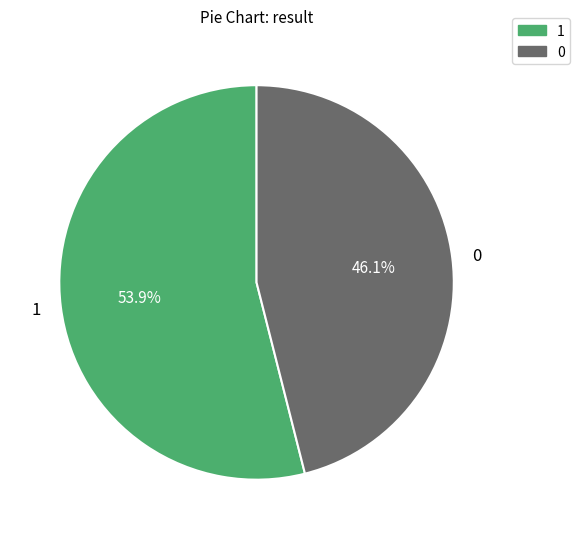

To the nearest percent, what is the combined percentage of 1 and 0?

100%